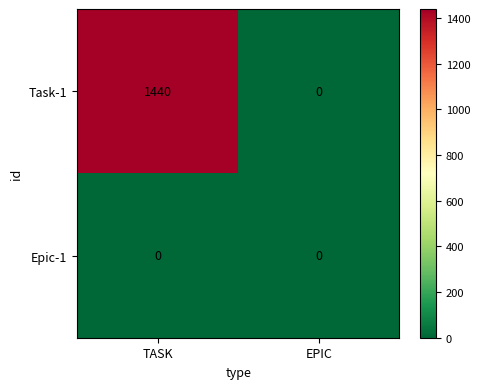

List the series in order of their peak value, lowest first.

Epic-1, Task-1